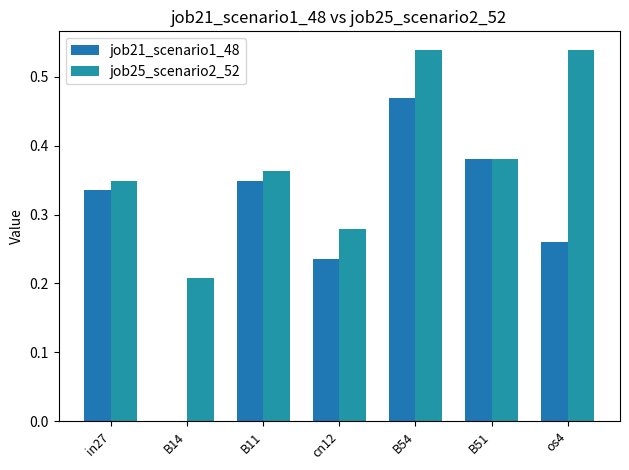

How many data points in job21_scenario1_48 are above 0?

6